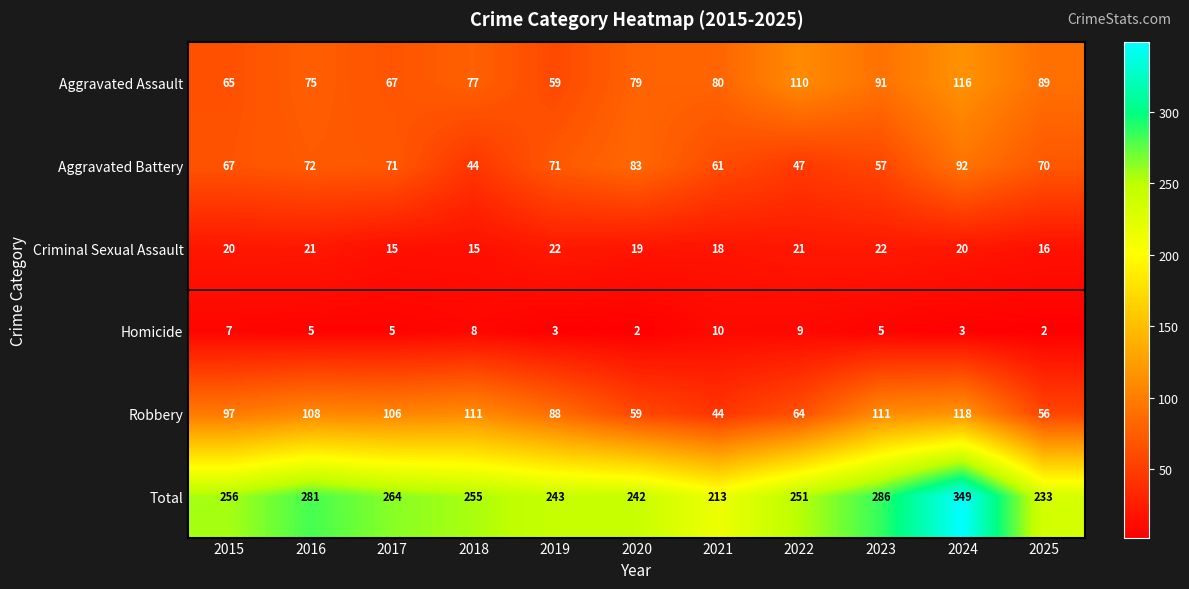

List the series in order of their peak value, highest first.

Total, Robbery, Aggravated Assault, Aggravated Battery, Criminal Sexual Assault, Homicide